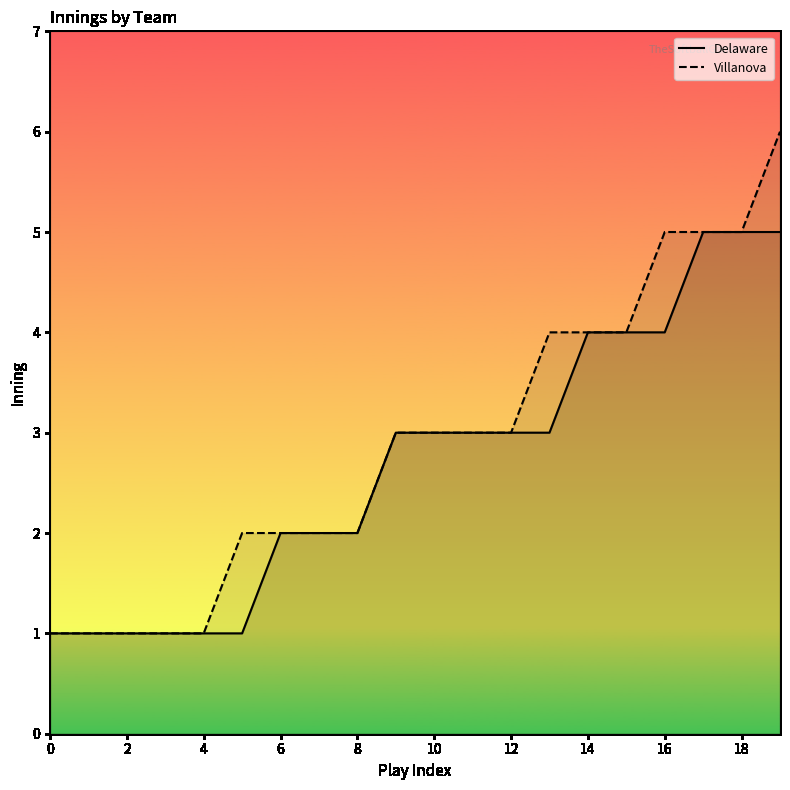

What is the value of the Villanova point at the 5th from the left?

1